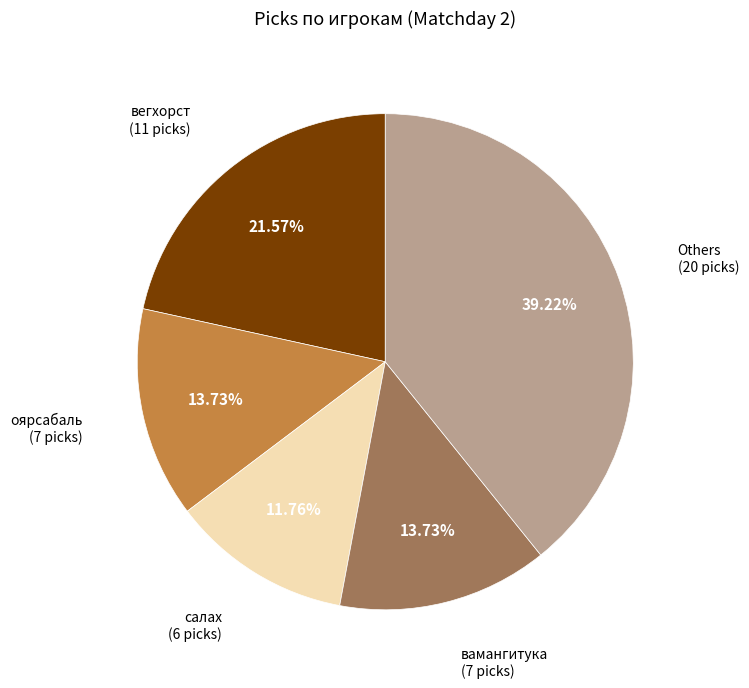

Combined, do Others (20 picks) and вегхорст (11 picks) account for over 50%?

Yes